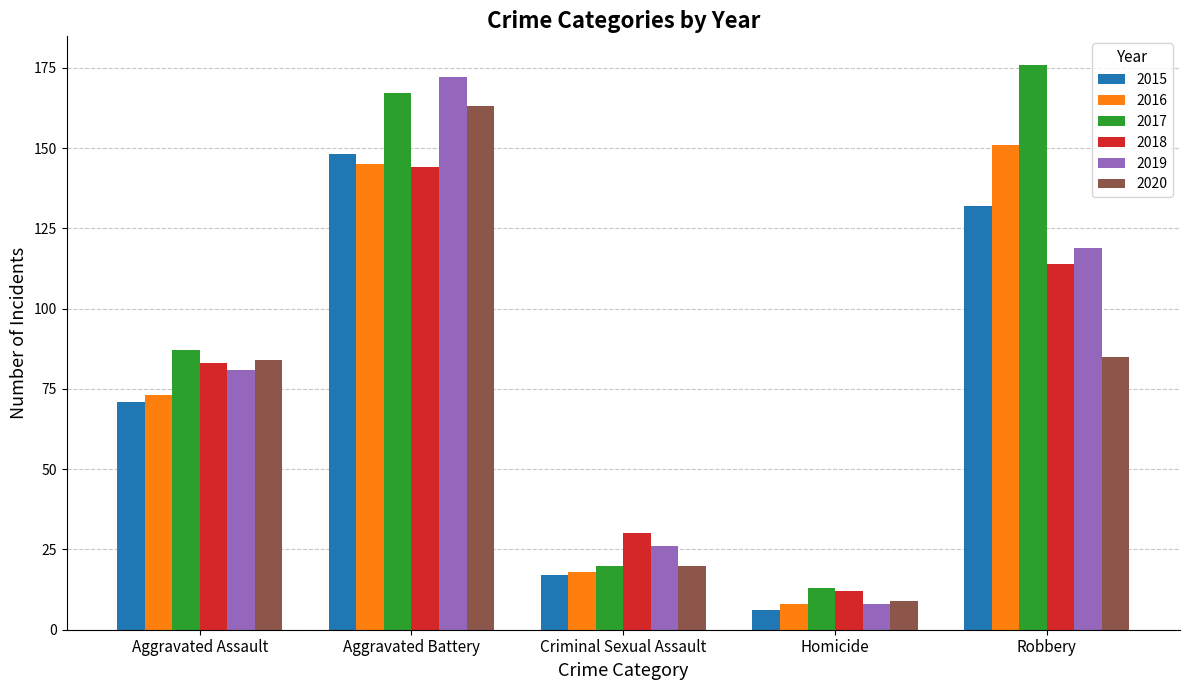

Which series changed the most between Aggravated Battery and Robbery?

2020